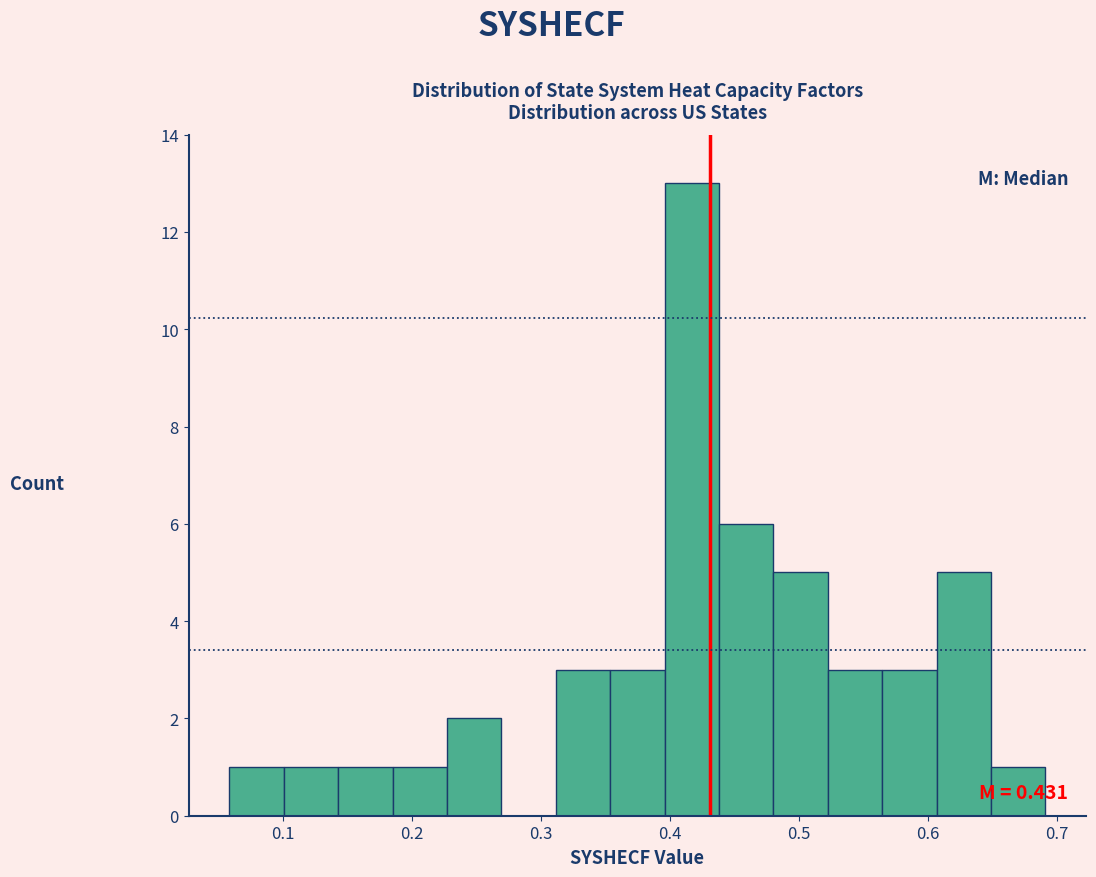

Which range on the x-axis has the tallest bar?

0.40 to 0.44